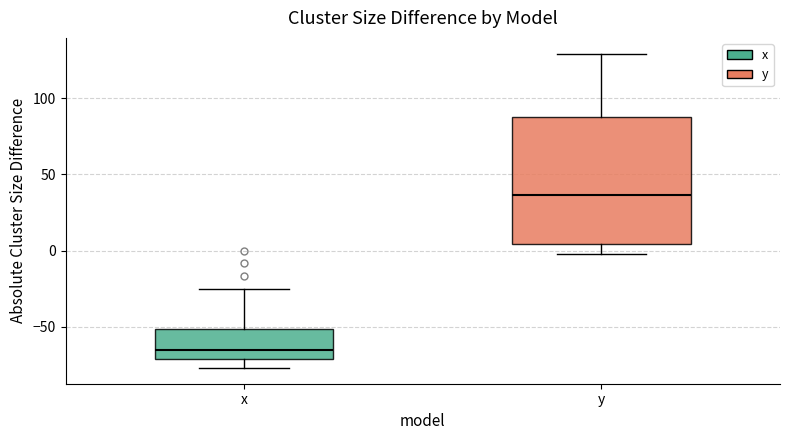

Which box is the tallest, from its lower edge to its upper edge?

y